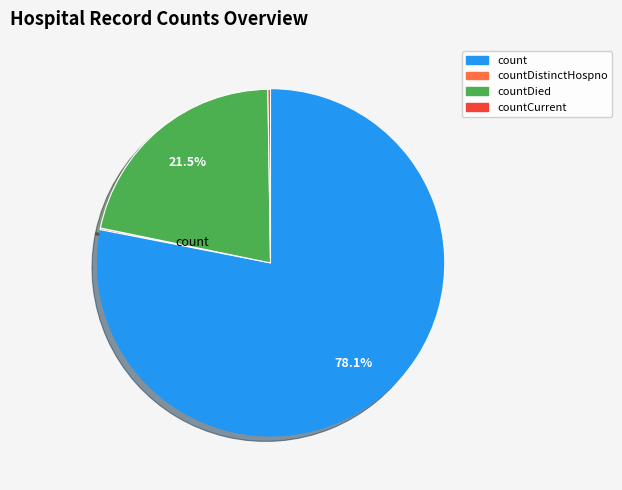

Does any single category account for the majority?

Yes